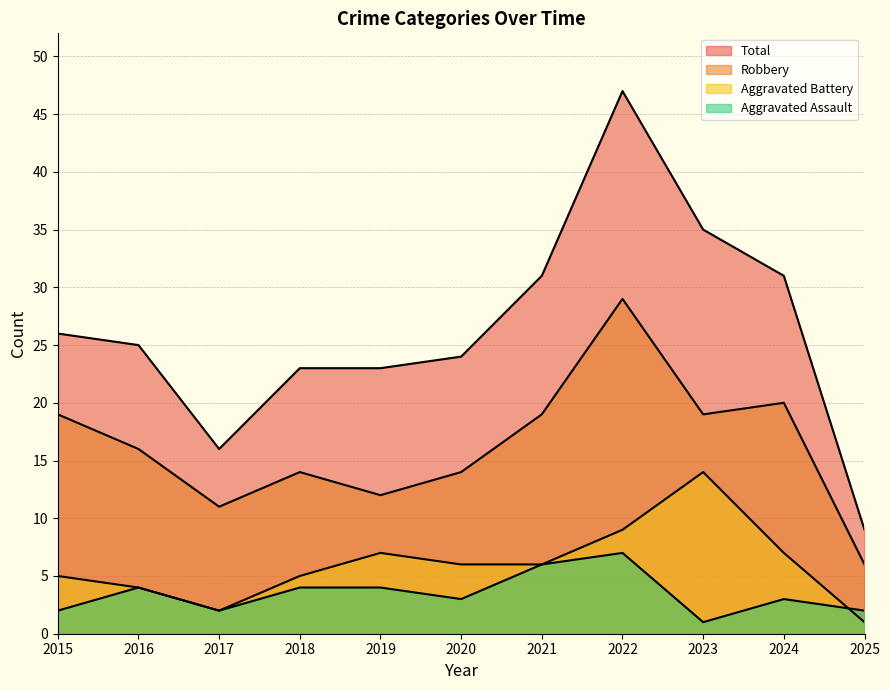

What is the difference between the highest and lowest values at 2022?

40